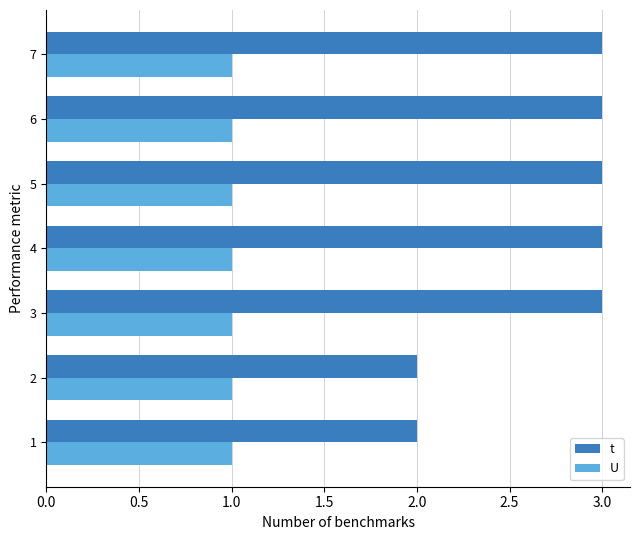

At 4, list the series in order from smallest to largest.

U, t